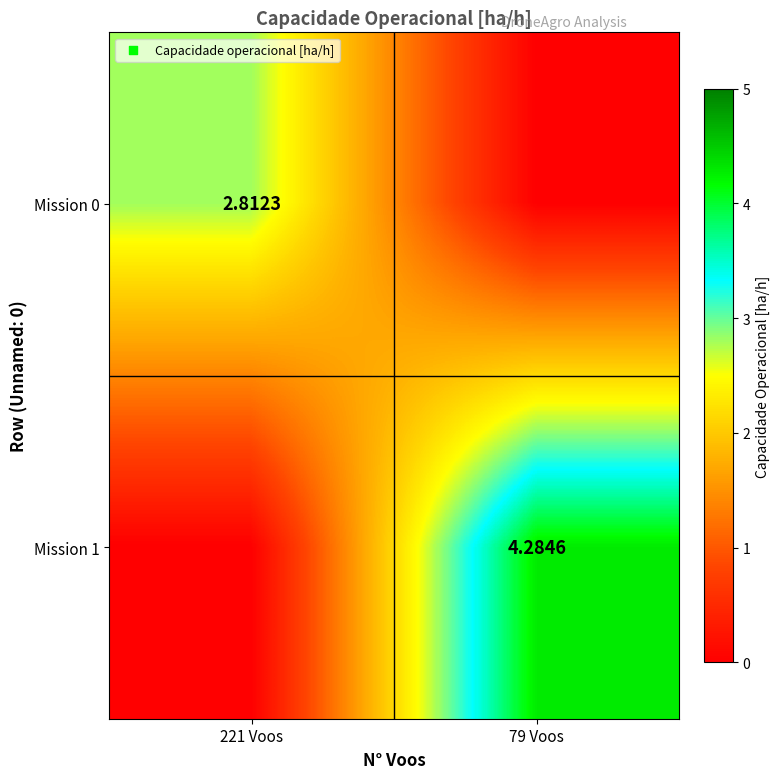

Which series changed the most between 221 Voos and 79 Voos?

Mission 1